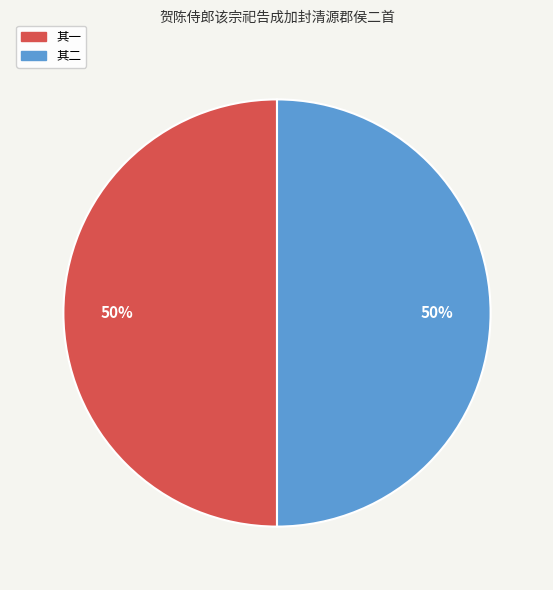

How many segments does this pie chart have?

2